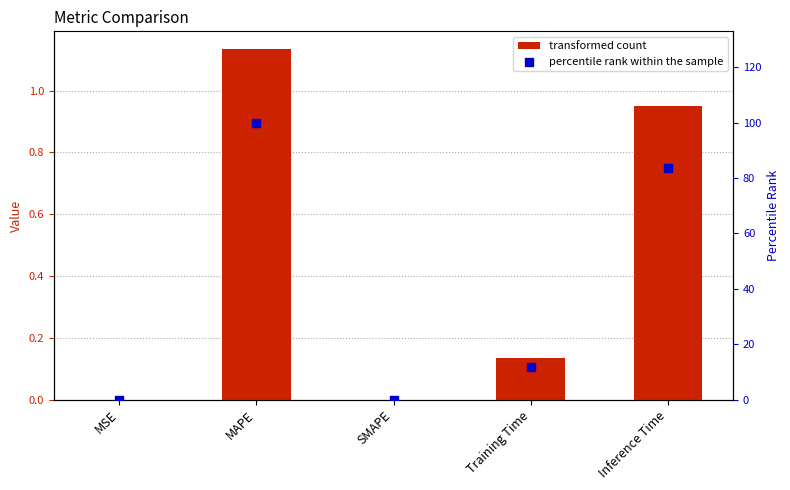

Which series reaches the minimum Y coordinate?

col_1